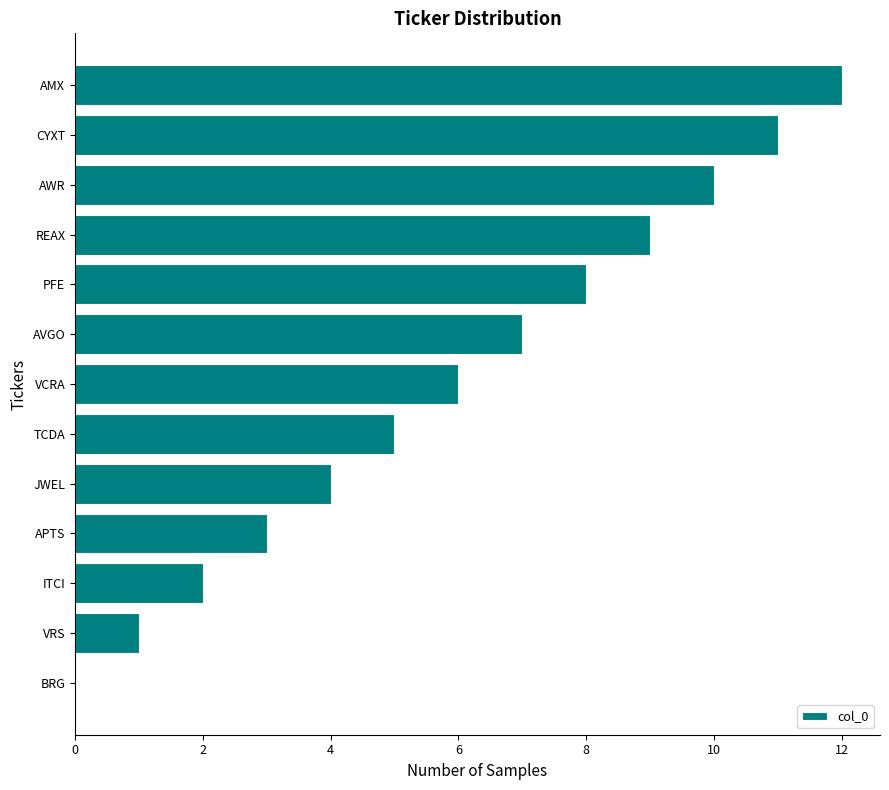

What is the sum of all values?

78